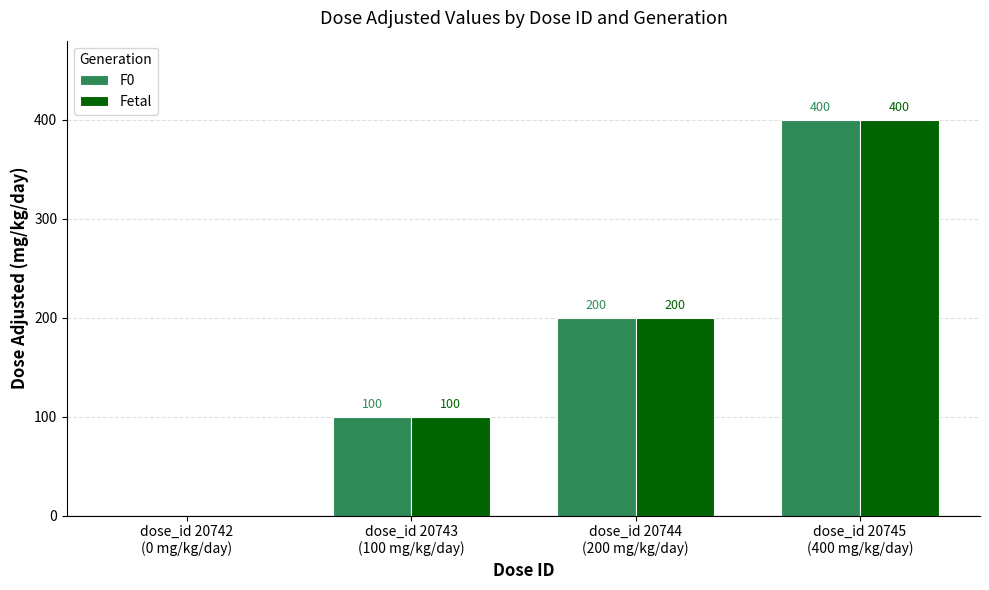

The Fetal series shows 400 at dose_id 20745
(400 mg/kg/day). True or false?

True